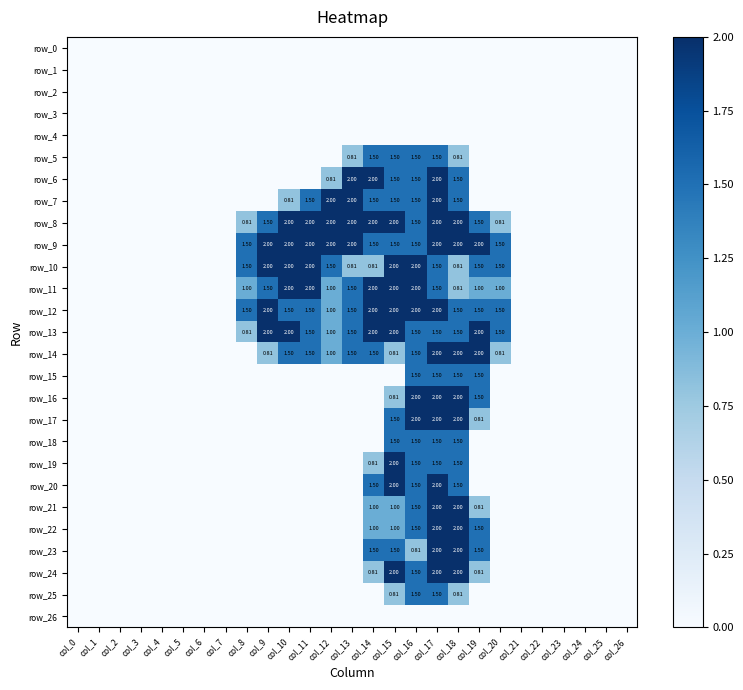

What is the difference between the highest and lowest values at col_20?

1.5